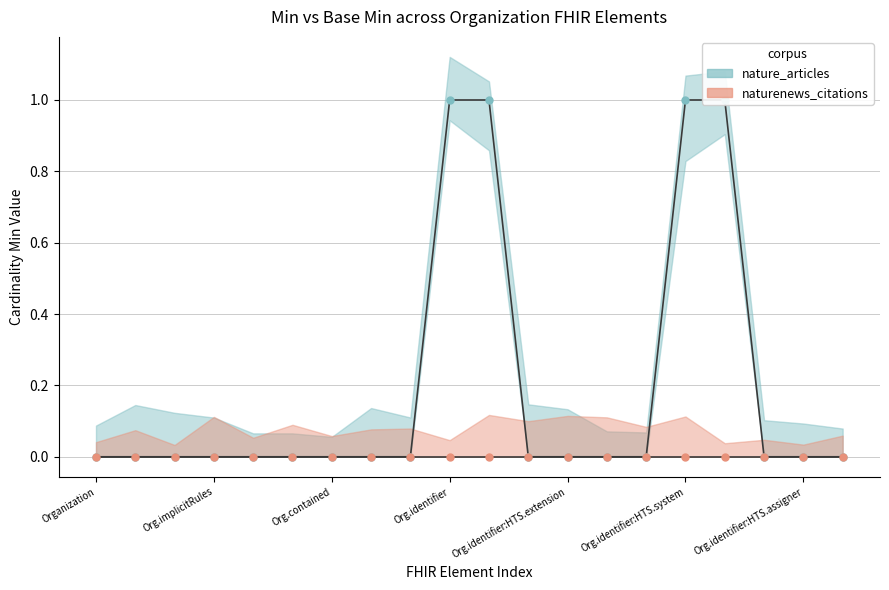

True or false: naturenews_citations has more than 2 interior local peaks.

False